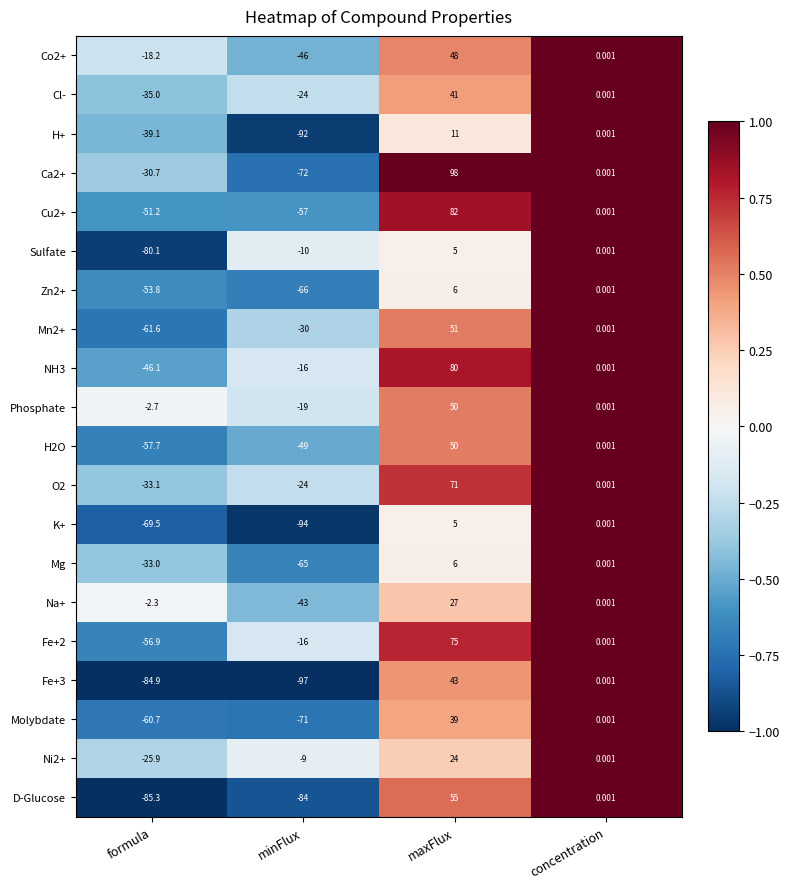

Is the value of Na+ at maxFlux greater than the value of D-Glucose at minFlux?

Yes